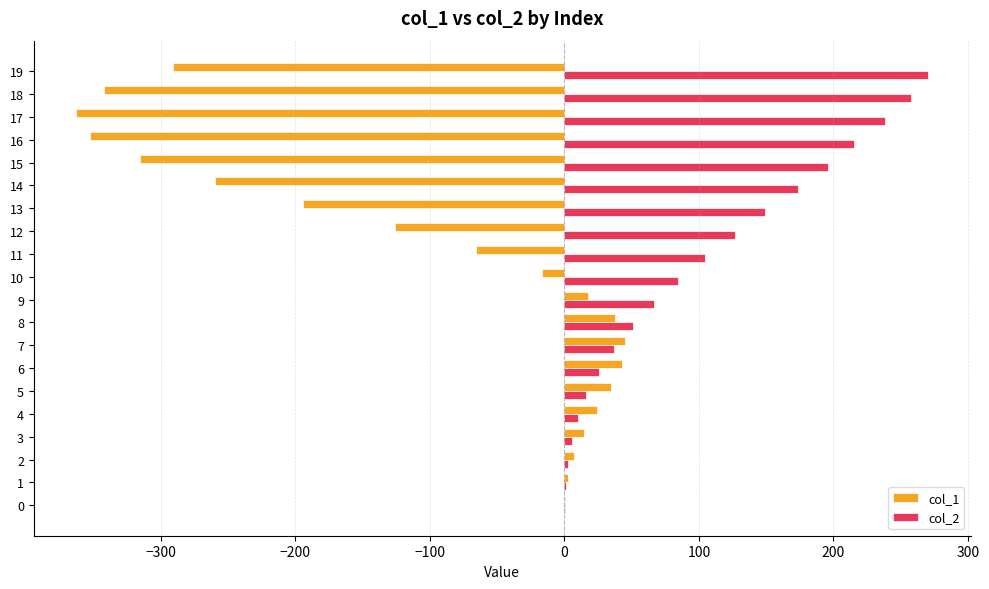

What is the total value across all series at 5?

50.4